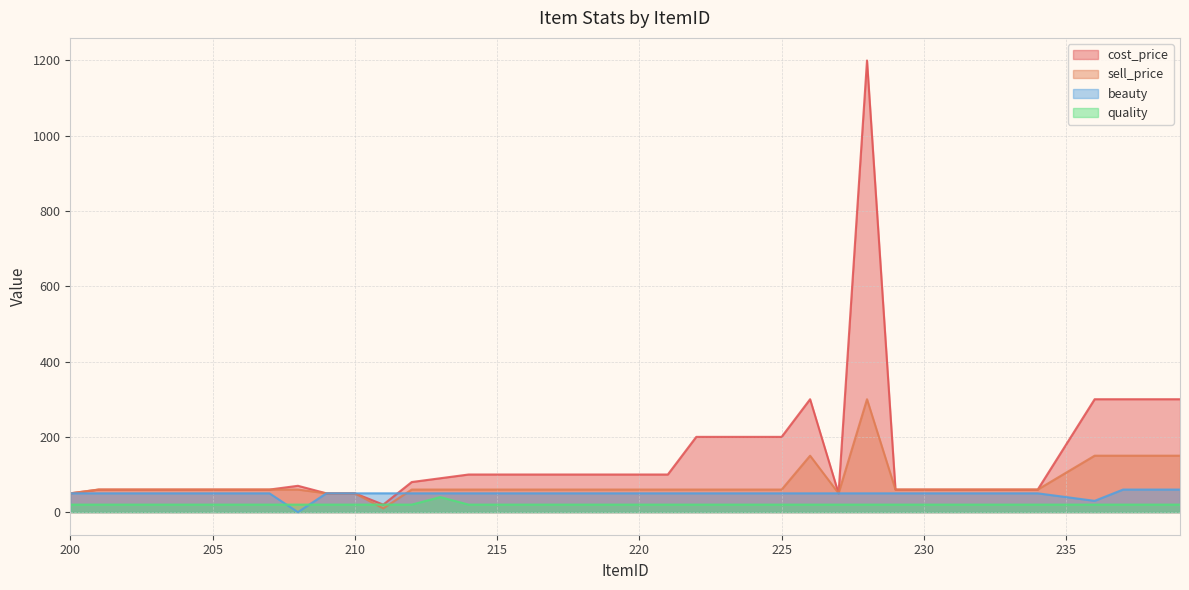

How many intersections are there between beauty and sell_price?

1